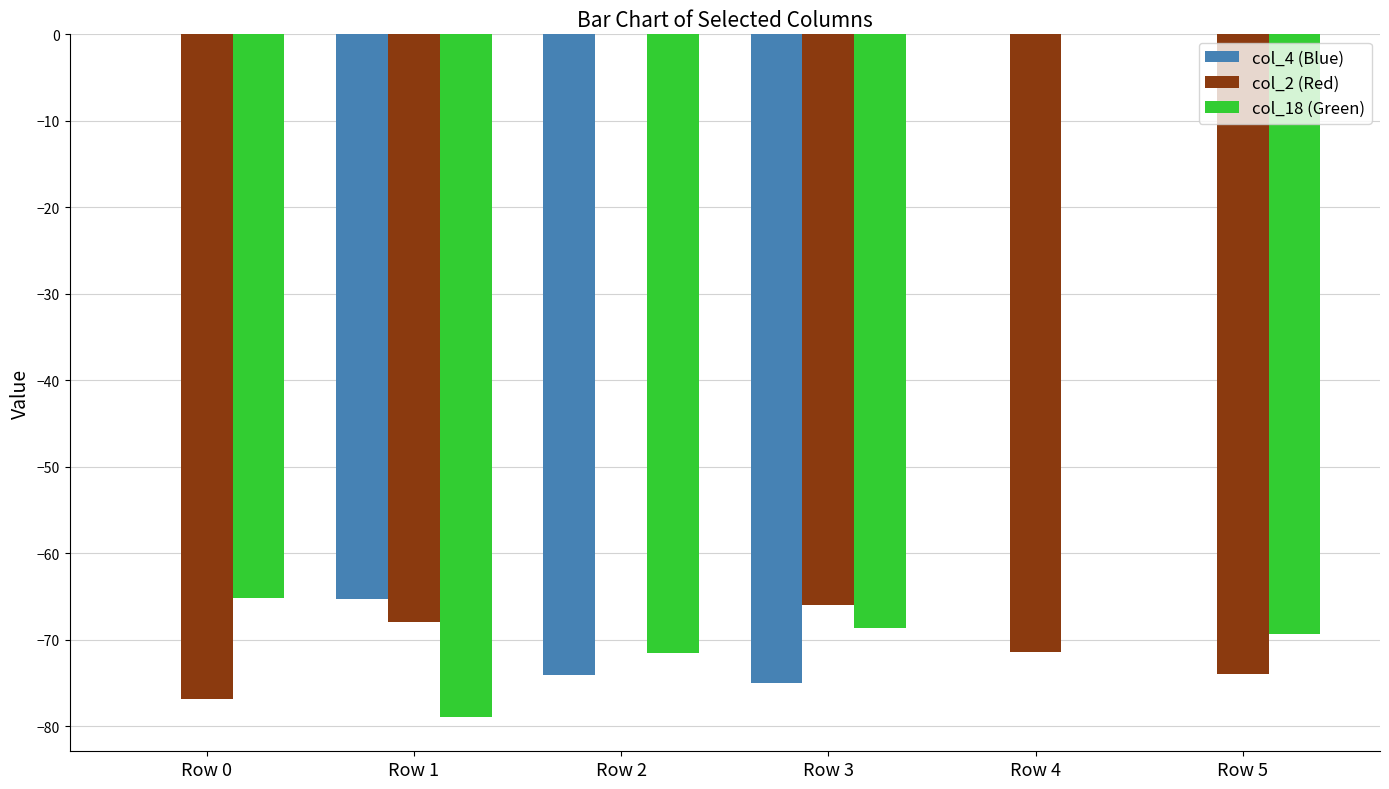

What is the sum of the col_18 (Green) values at Row 3 and Row 1?

-147.6